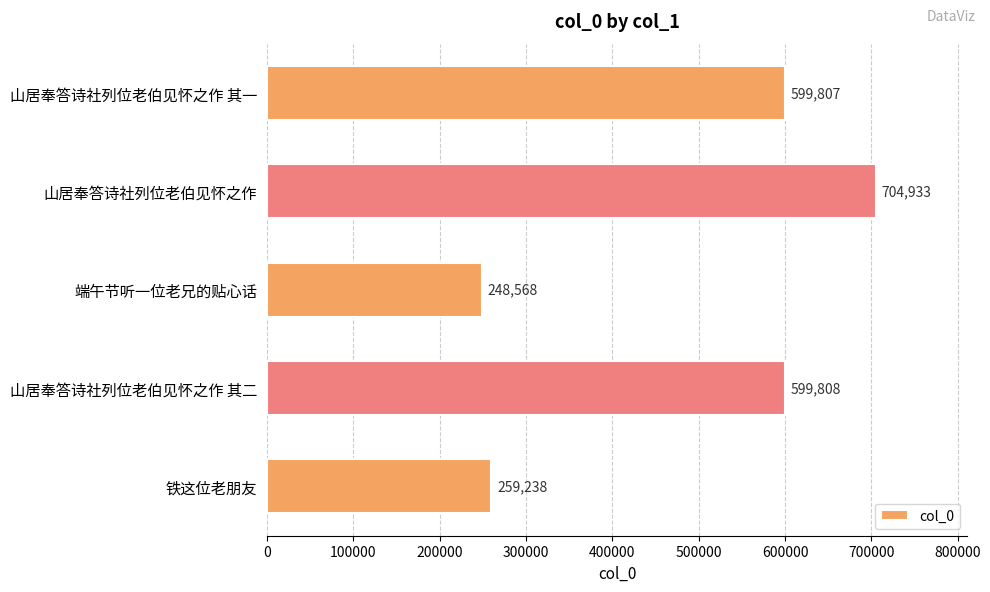

Which has a higher value, 山居奉答诗社列位老伯见怀之作 其一 or 山居奉答诗社列位老伯见怀之作 其二?

山居奉答诗社列位老伯见怀之作 其二